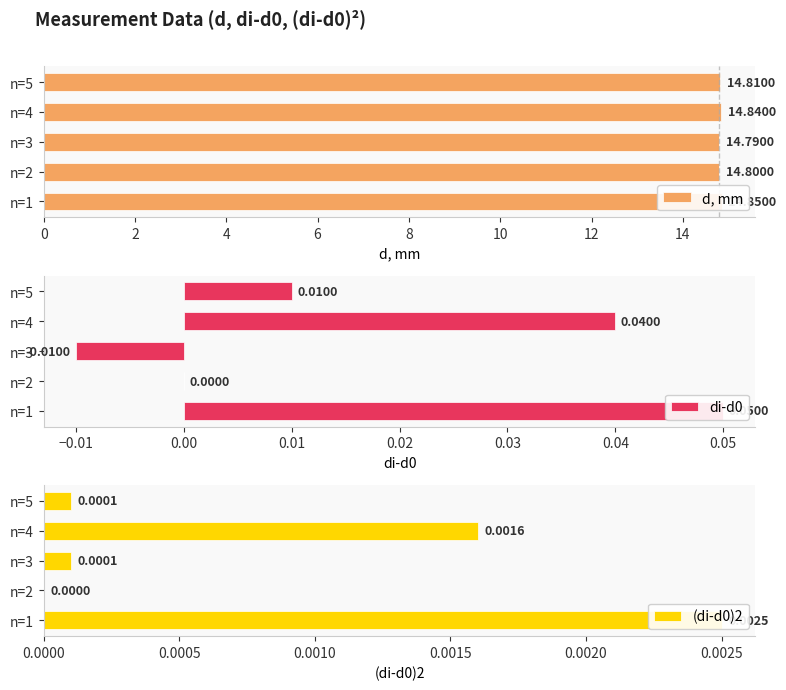

Is the value of (di-d0)2 at n=1 greater than the value of d, mm at n=1?

No